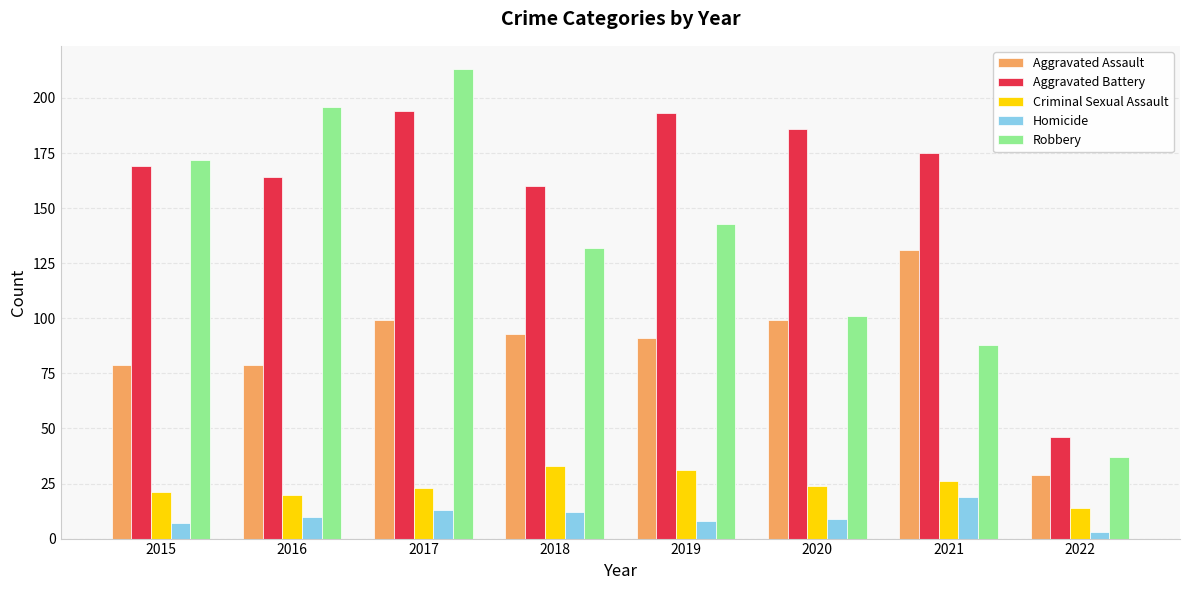

Rank the series by their maximum value, from lowest to highest.

Homicide, Criminal Sexual Assault, Aggravated Assault, Aggravated Battery, Robbery